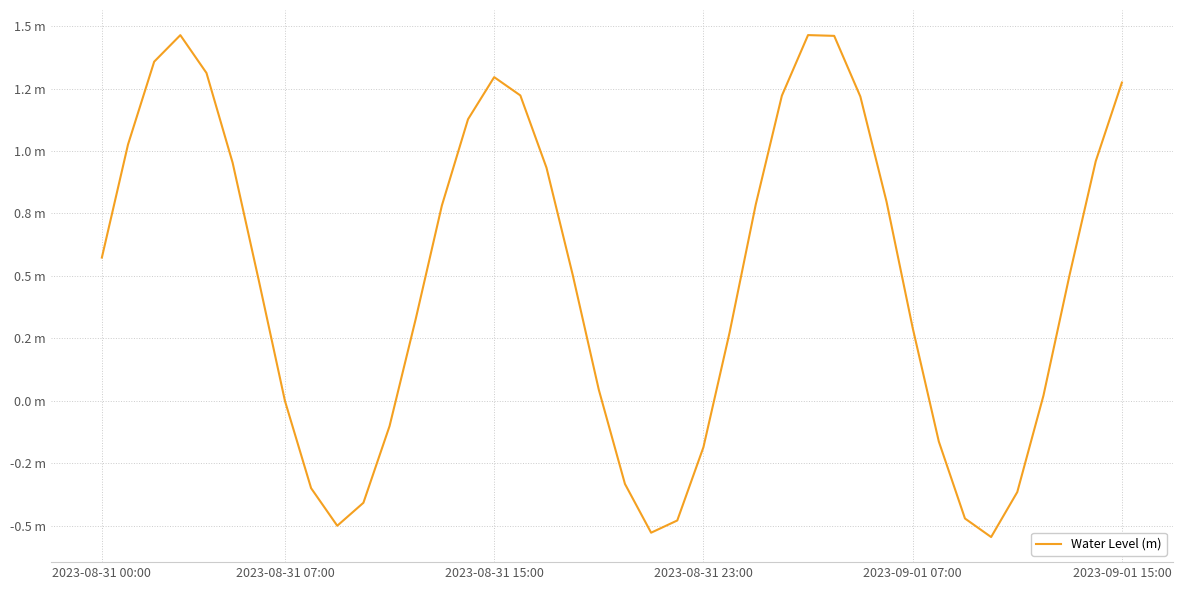

How many data points are less than 0?

13